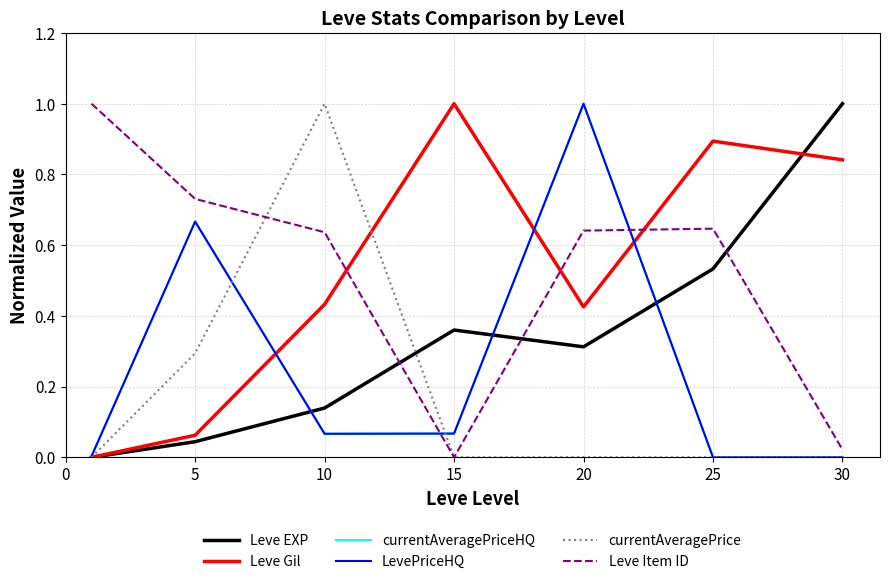

At which category is the sum across all series the highest?

20